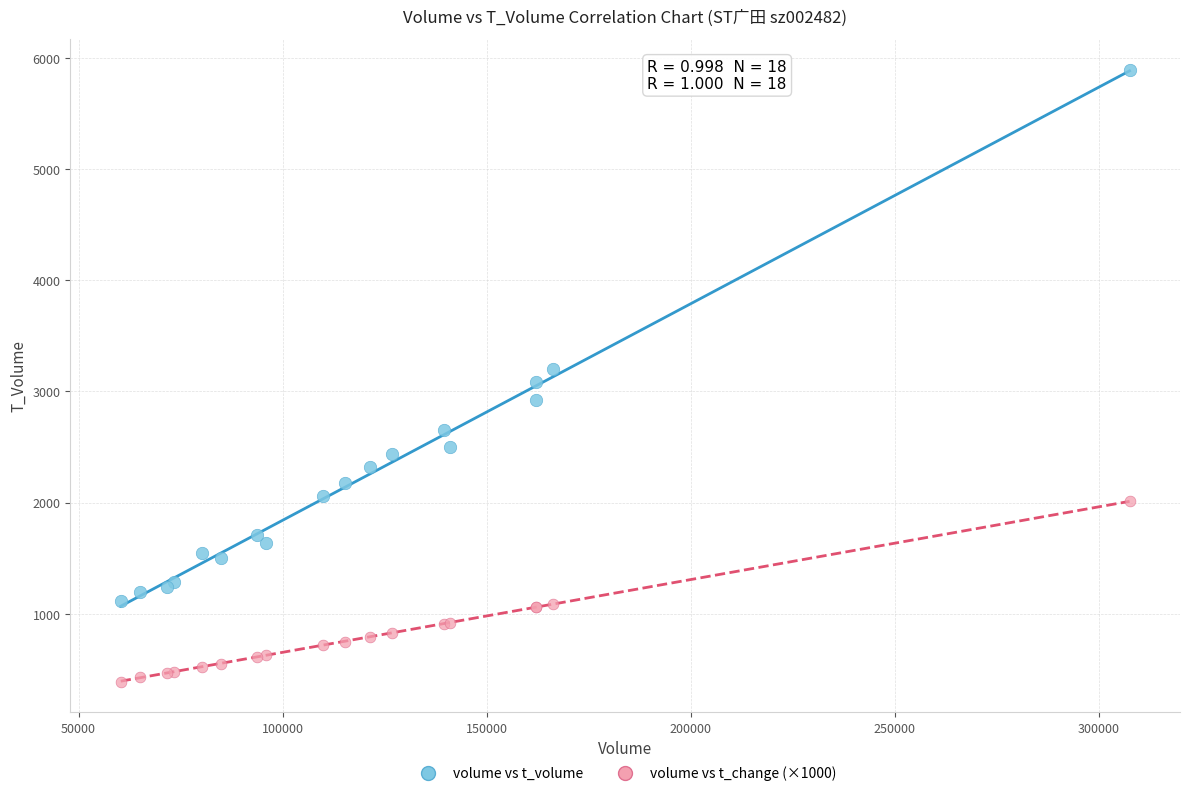

Which series contains the lowest Y value?

volume vs t_change (×1000)